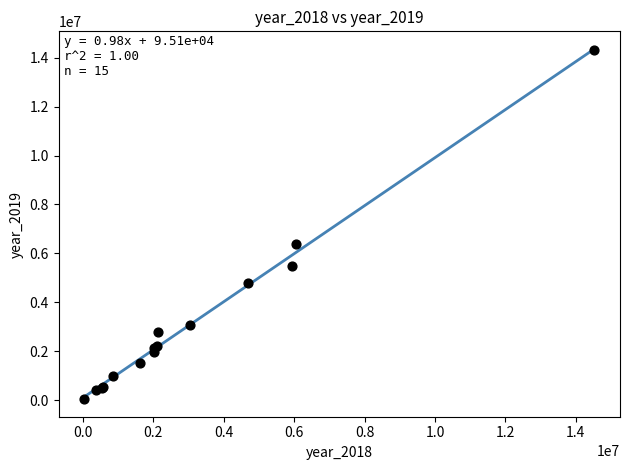

What Y value in the scatter plot is closest to 7178365?

6374851.8